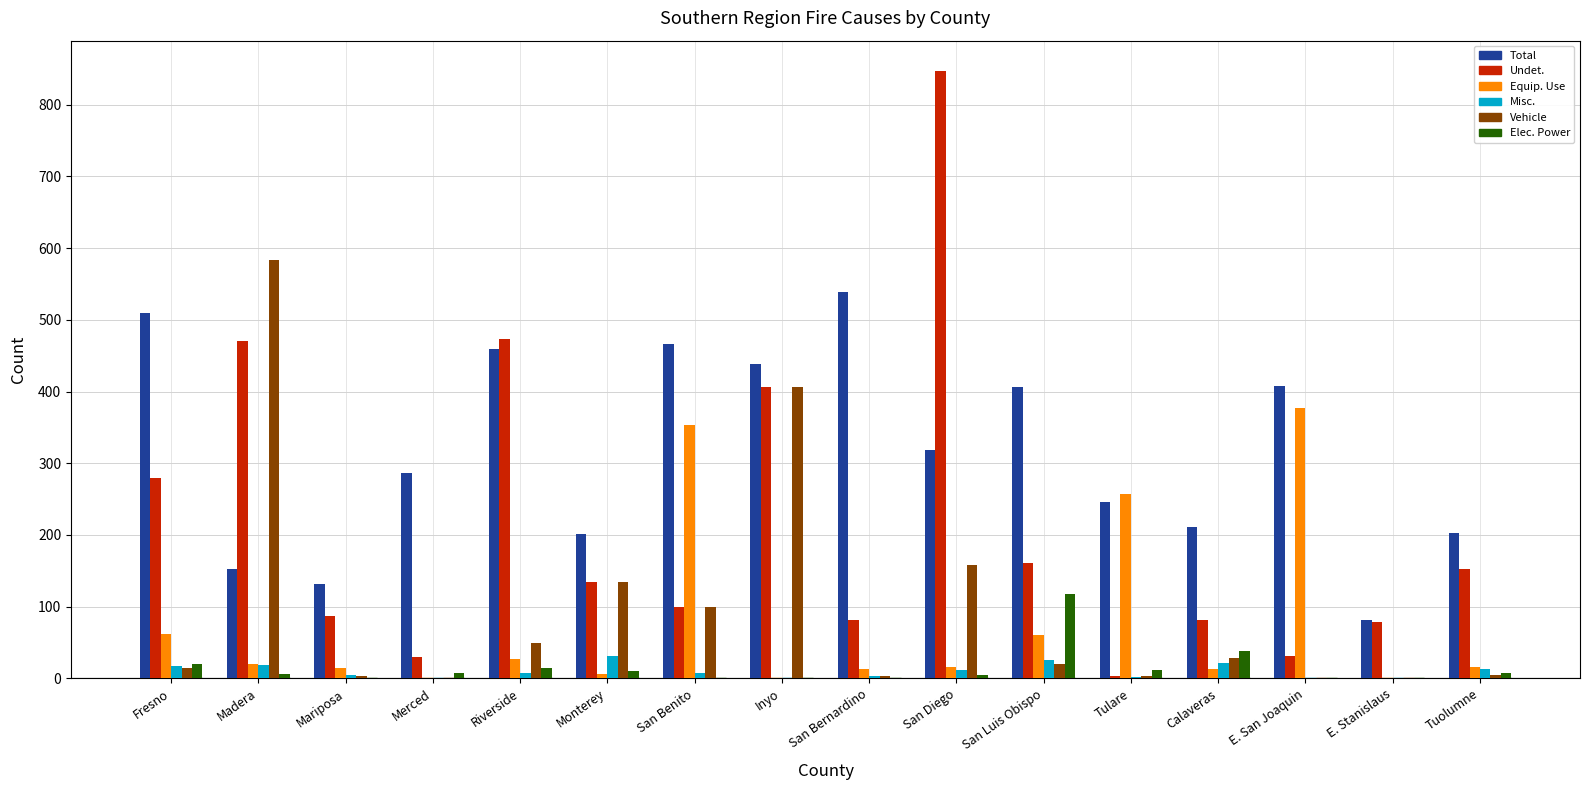

What is the greatest value displayed?

847